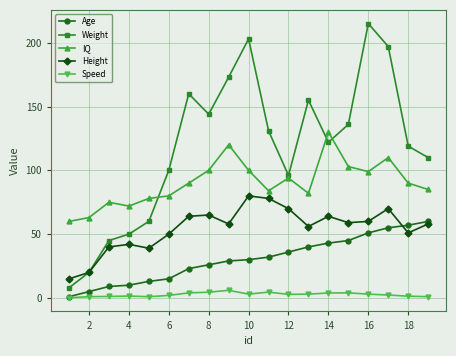

What is the value of the IQ point at the 6th from the left?

80.0